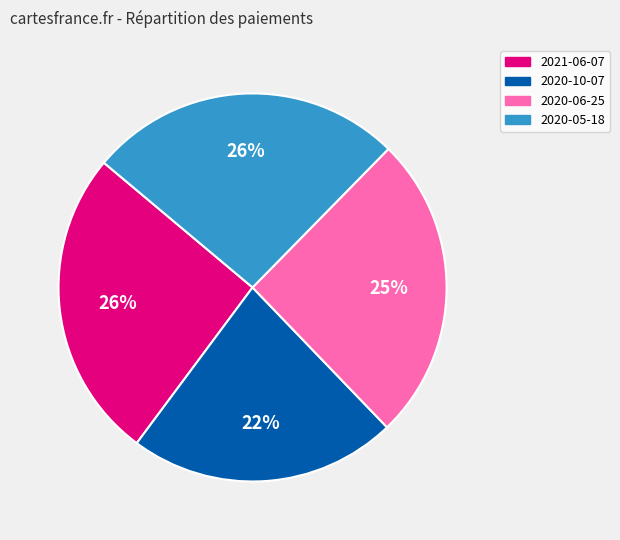

Is the sum of 2020-06-25 and 2020-05-18 greater than half?

Yes